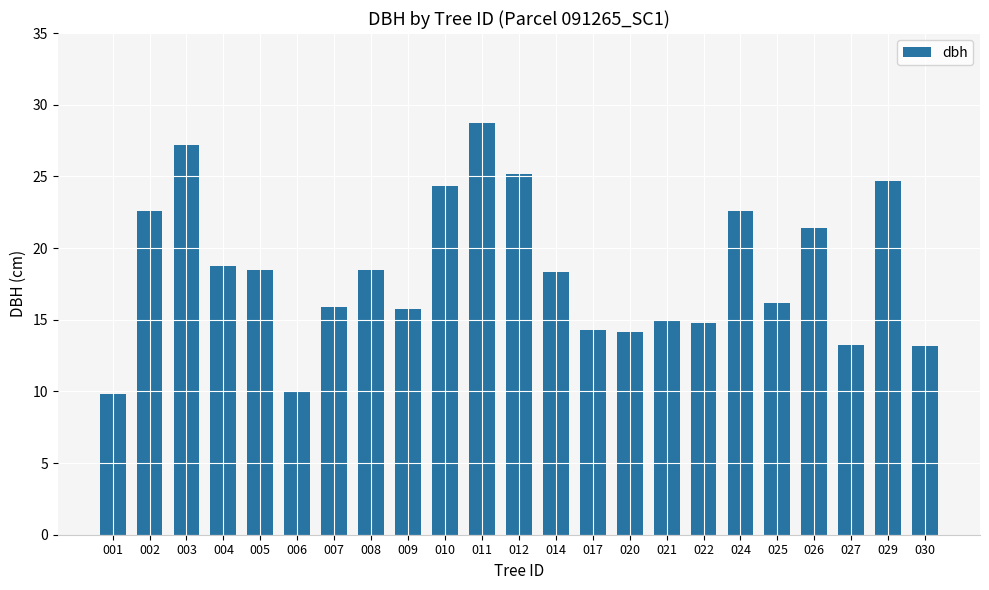

What is the ratio of the value at 010 to the value at 027?

1.8